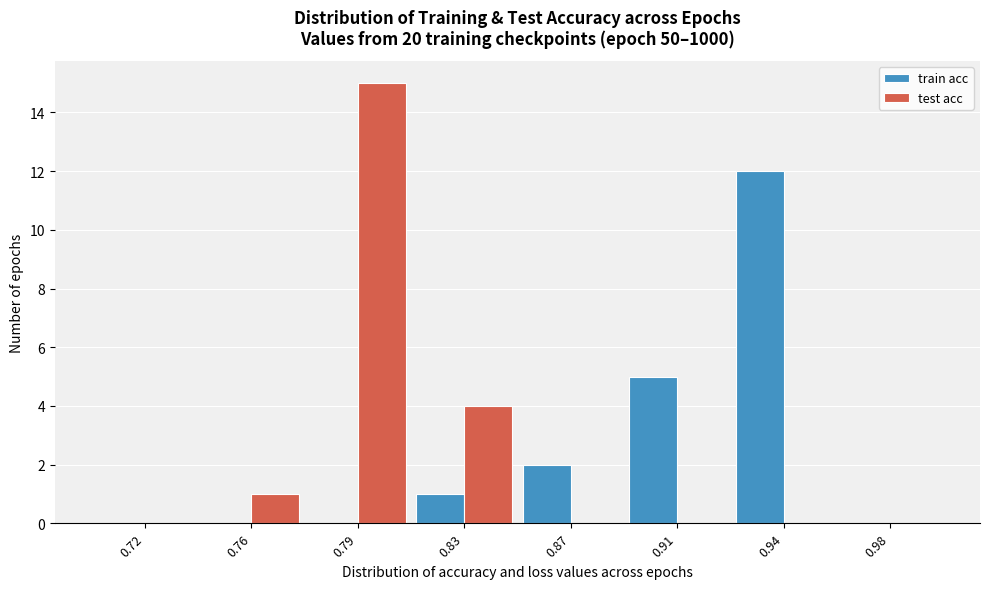

Reading left to right, extract all data points from this chart.

train acc: 0.72=0	0.76=0	0.79=0	0.83=1	0.87=2	0.91=5	0.94=12	0.98=0
test acc: 0.72=0	0.76=1	0.79=15	0.83=4	0.87=0	0.91=0	0.94=0	0.98=0